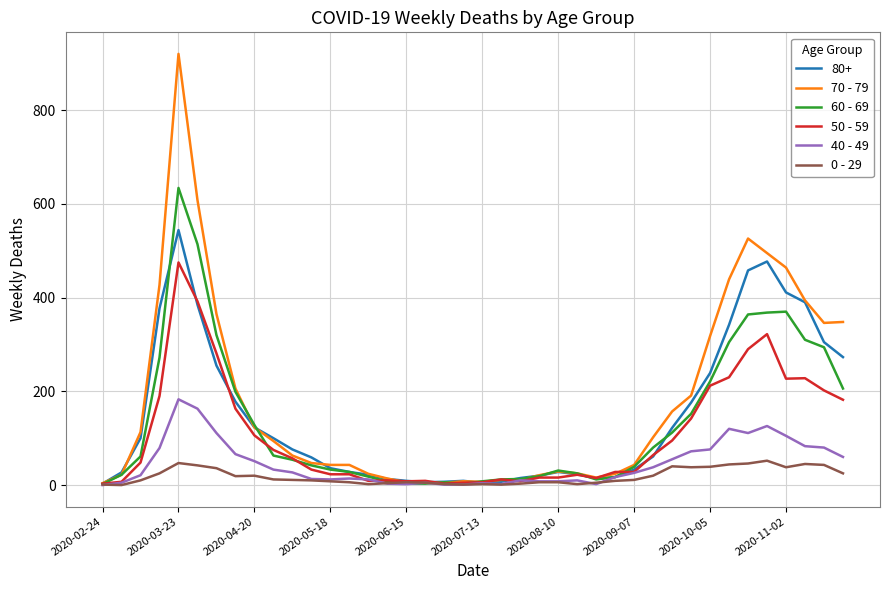

Which series has the largest range (max minus min)?

70 - 79